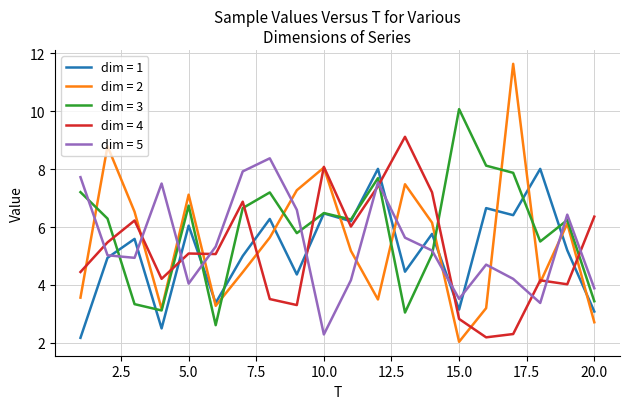

What is the maximum value for dim = 1?

8.0